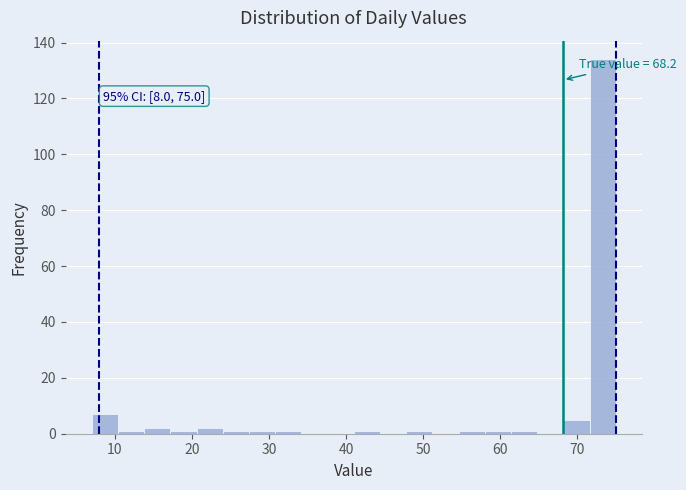

Around what value on the x-axis is the tallest bar? Give the approximate position of its centre, as read against the axis.

73